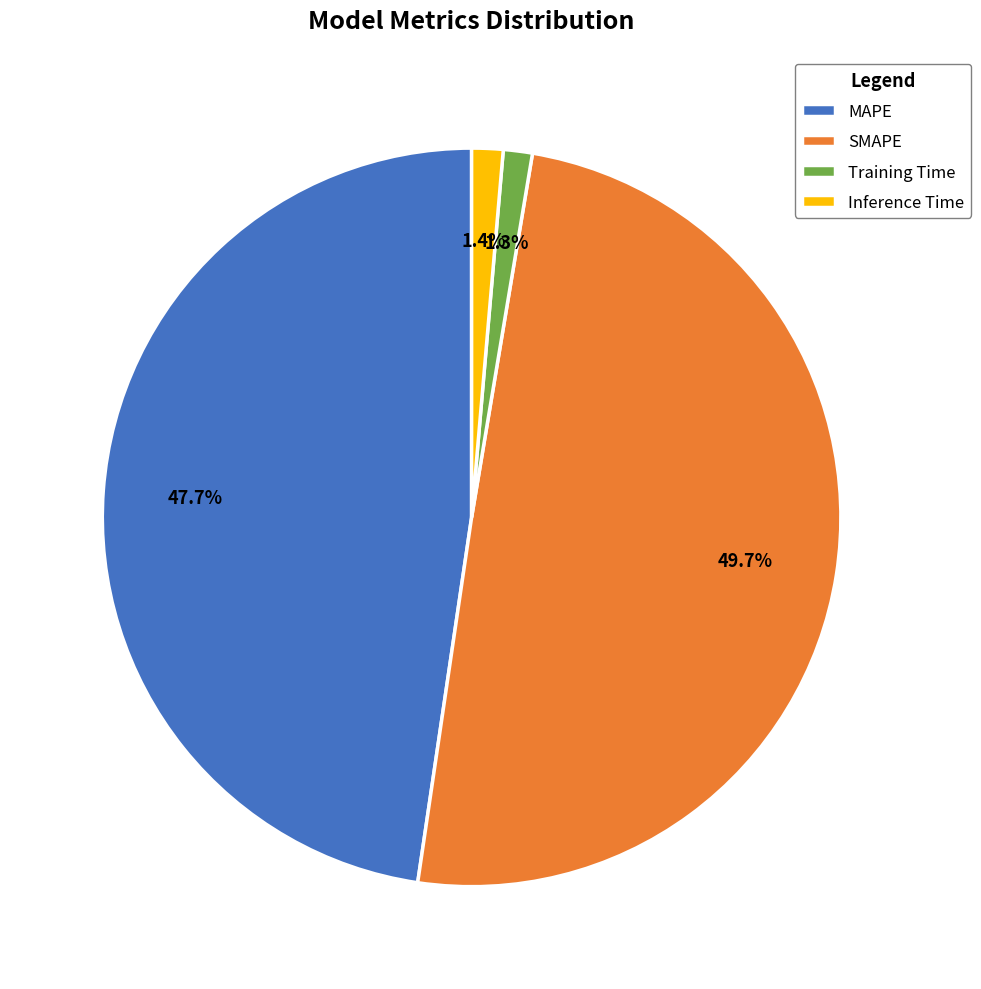

Is there a majority slice in this chart?

No